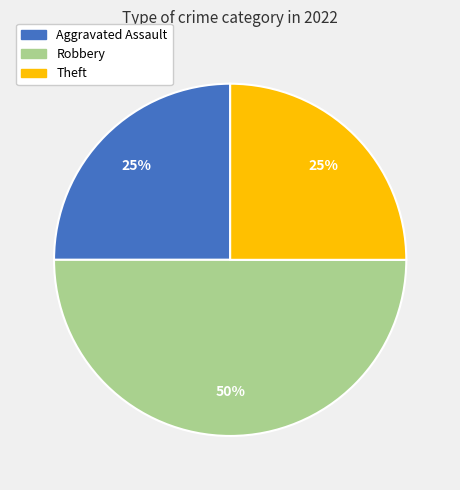

To the nearest percent, what is the difference between the largest and smallest slice percentages?

25%